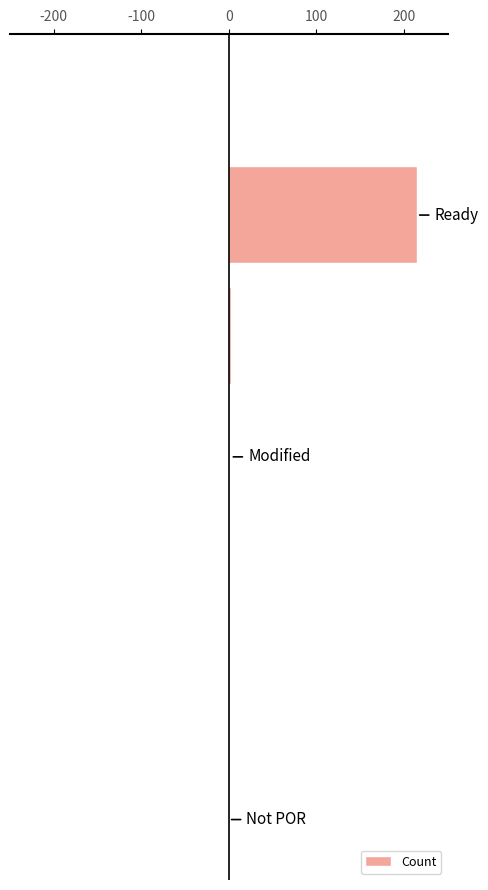

What is the greatest value displayed?

215